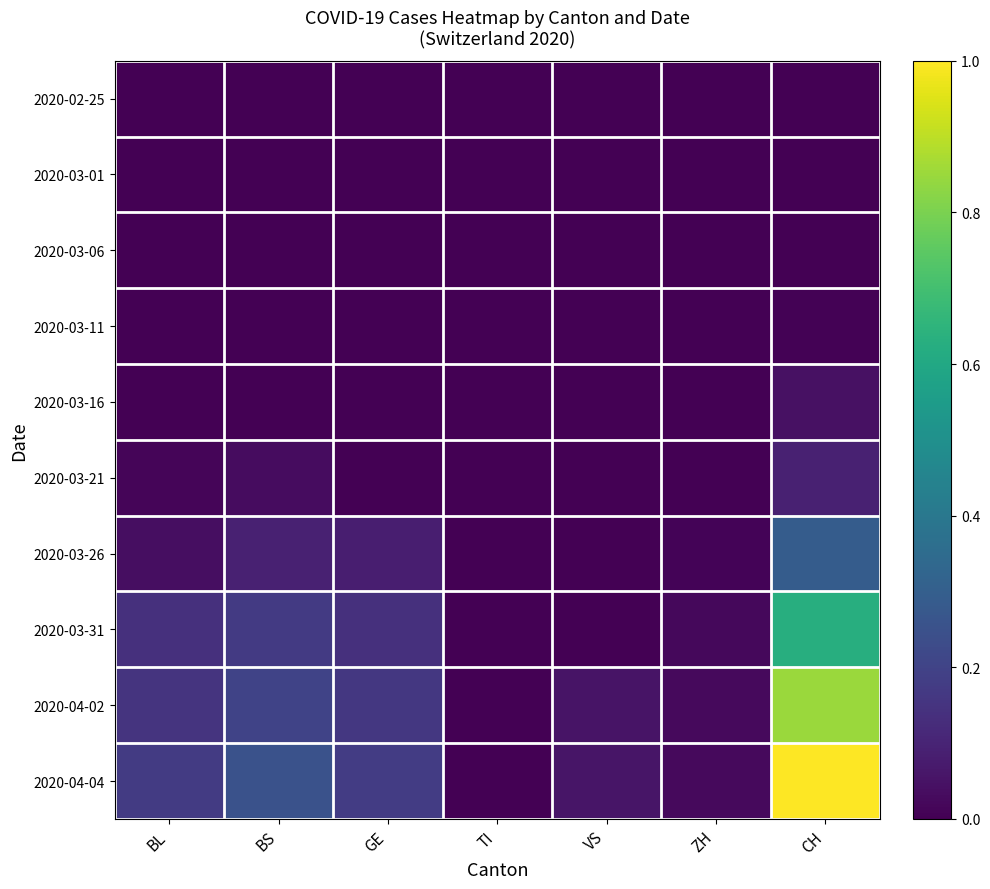

At which category is the sum across all series the highest?

CH